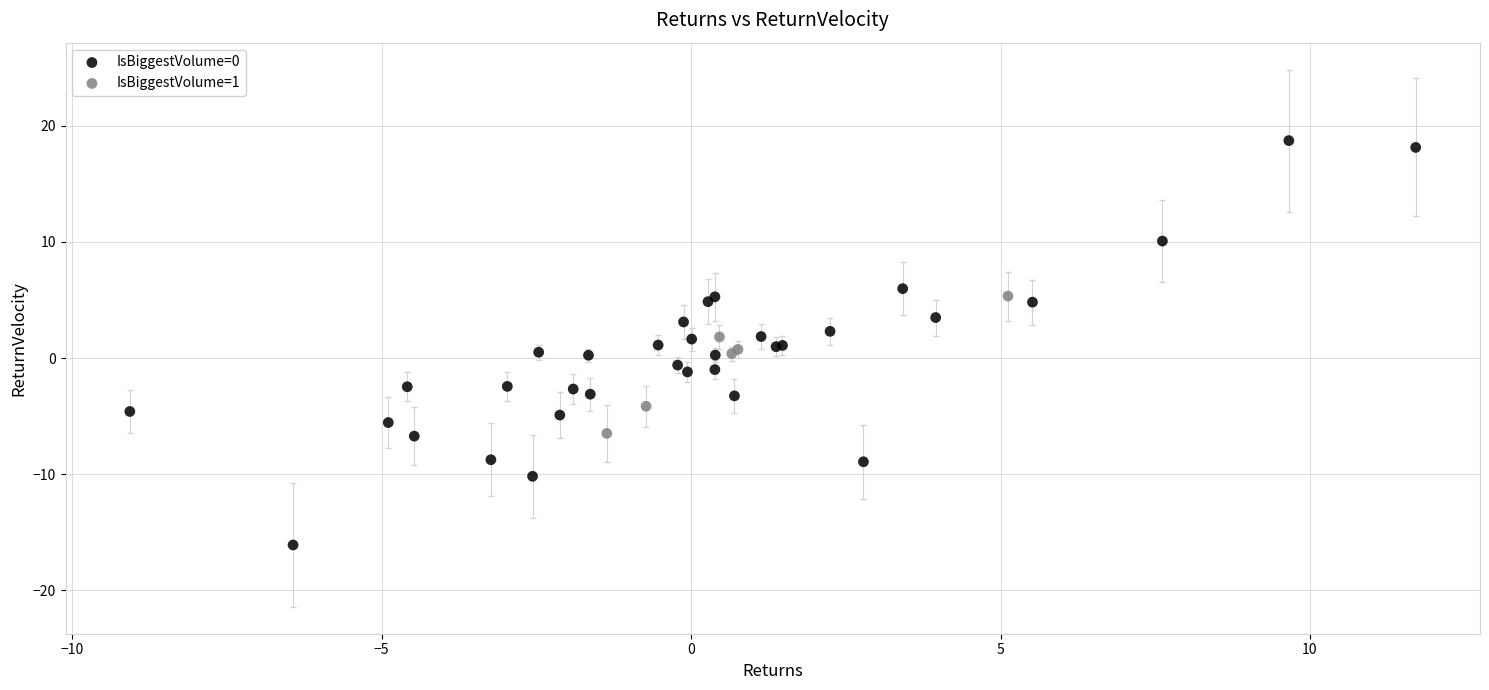

Which series has the widest spread of Y values?

IsBiggestVolume=0